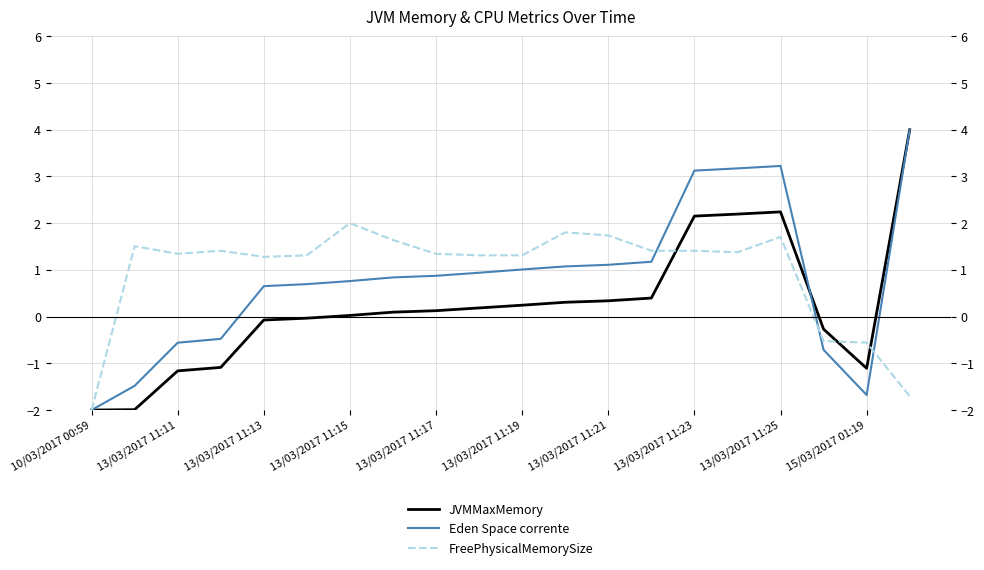

List the series in order of their peak value, highest first.

JVMMaxMemory, Eden Space corrente, FreePhysicalMemorySize